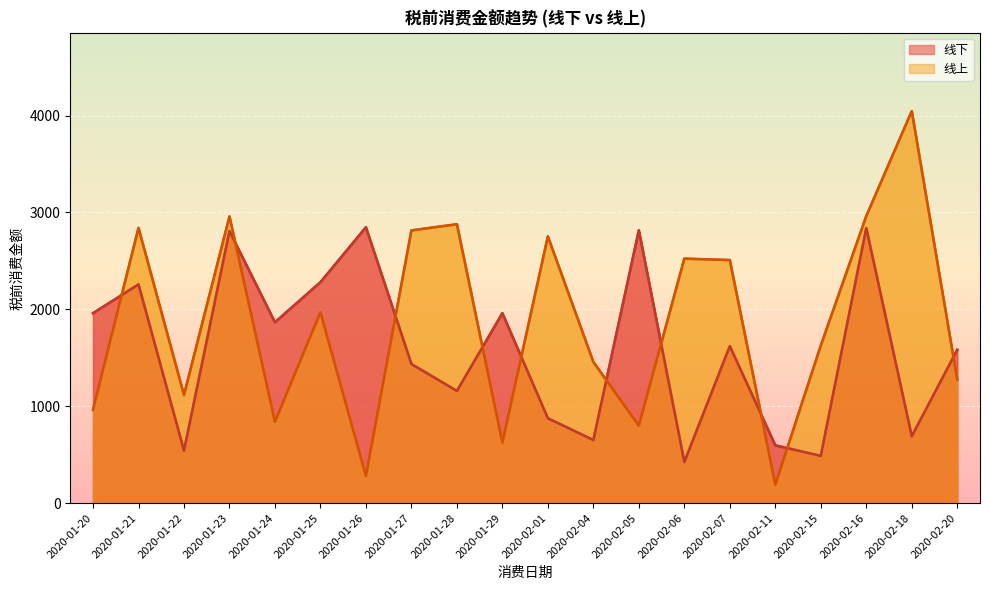

Which category has the lowest value across all series?

2020-02-11